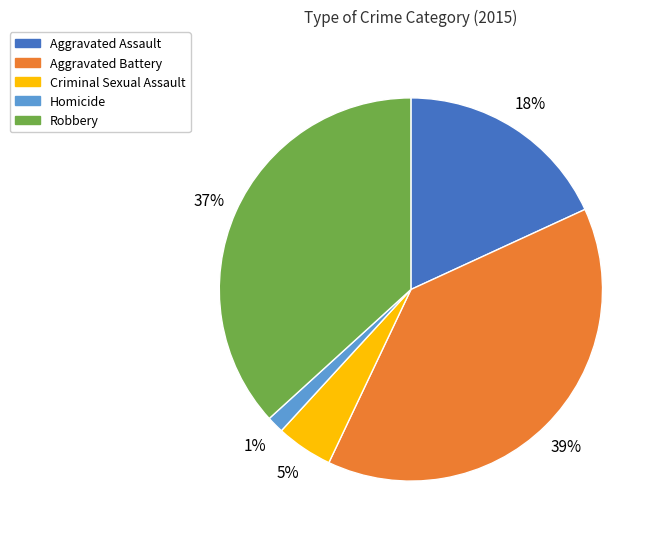

Does Aggravated Battery represent more than half of the total?

No